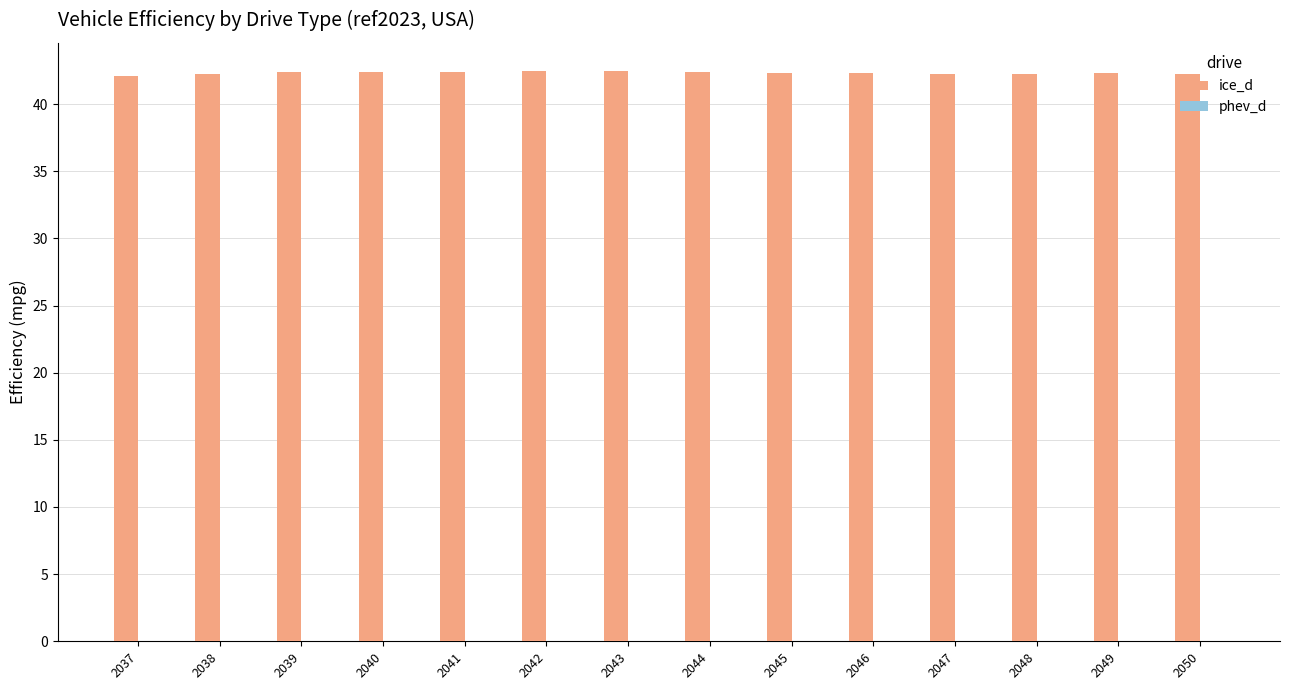

What is the ratio of the value at 2046 to the value at 2040?

1.0